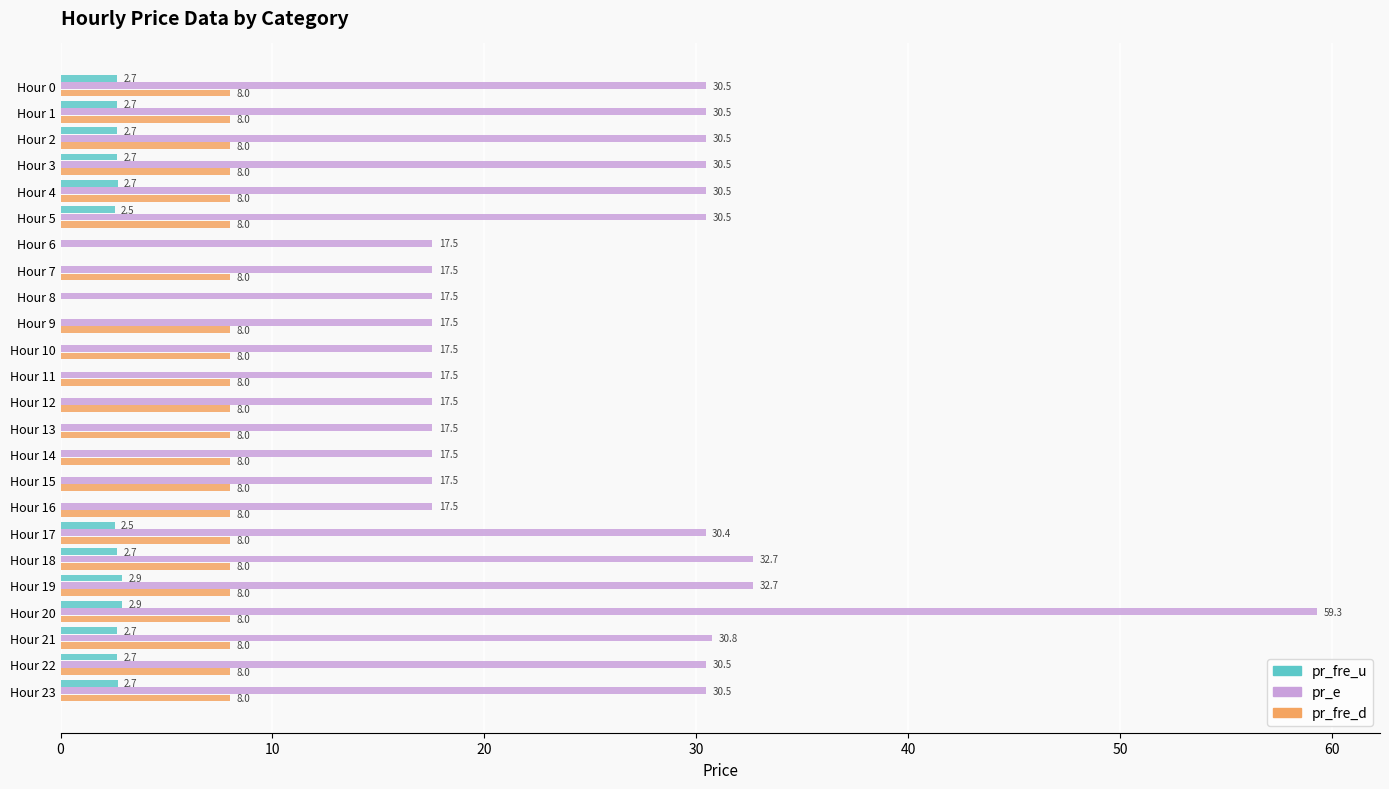

What is the sum of the pr_e values at Hour 6 and Hour 18?

50.2